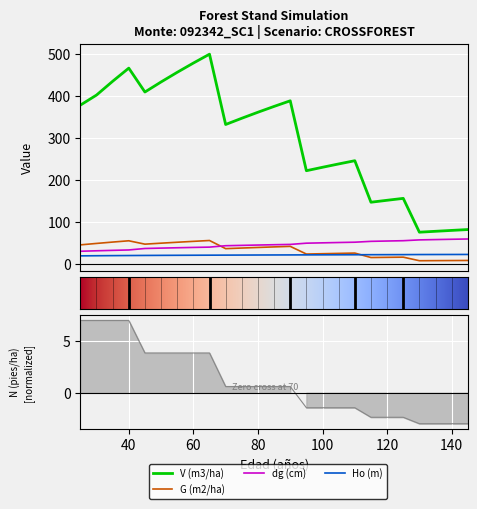

What is the smallest value displayed?

-3.0